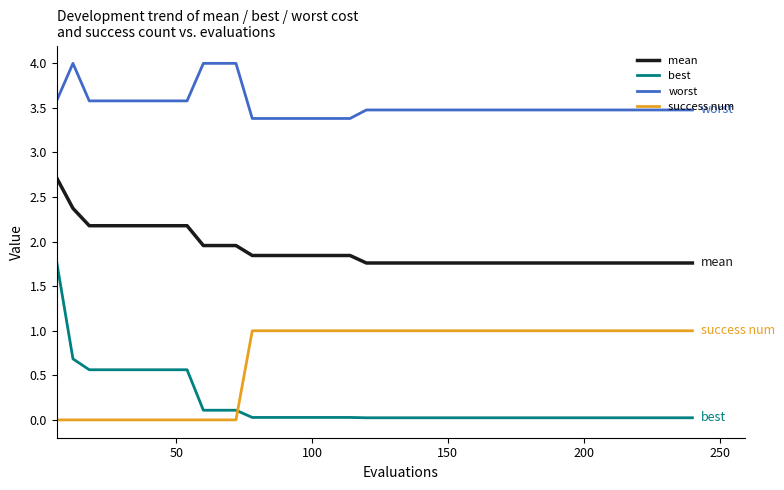

True or false: worst and success num intersect in this chart.

False